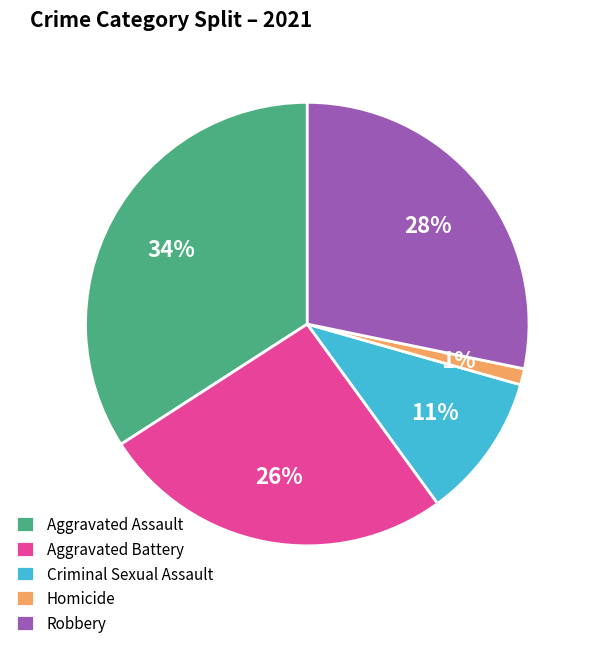

Between Robbery and Aggravated Battery, which is larger?

Robbery